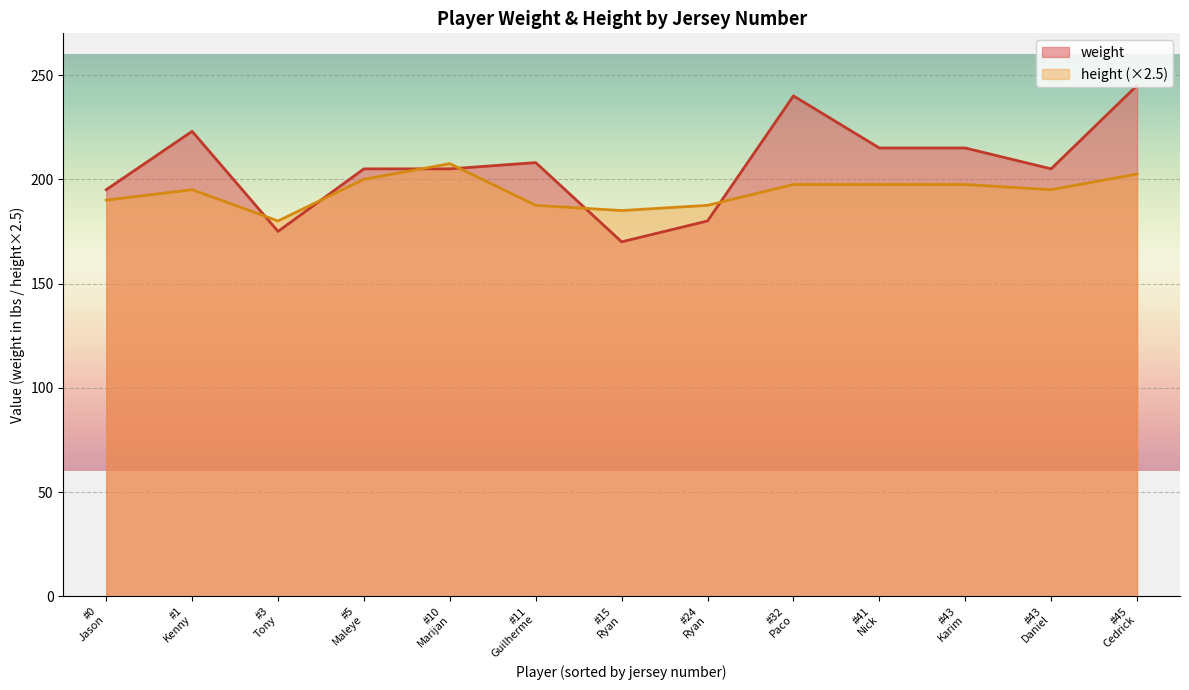

How many lines are shown in the chart?

2